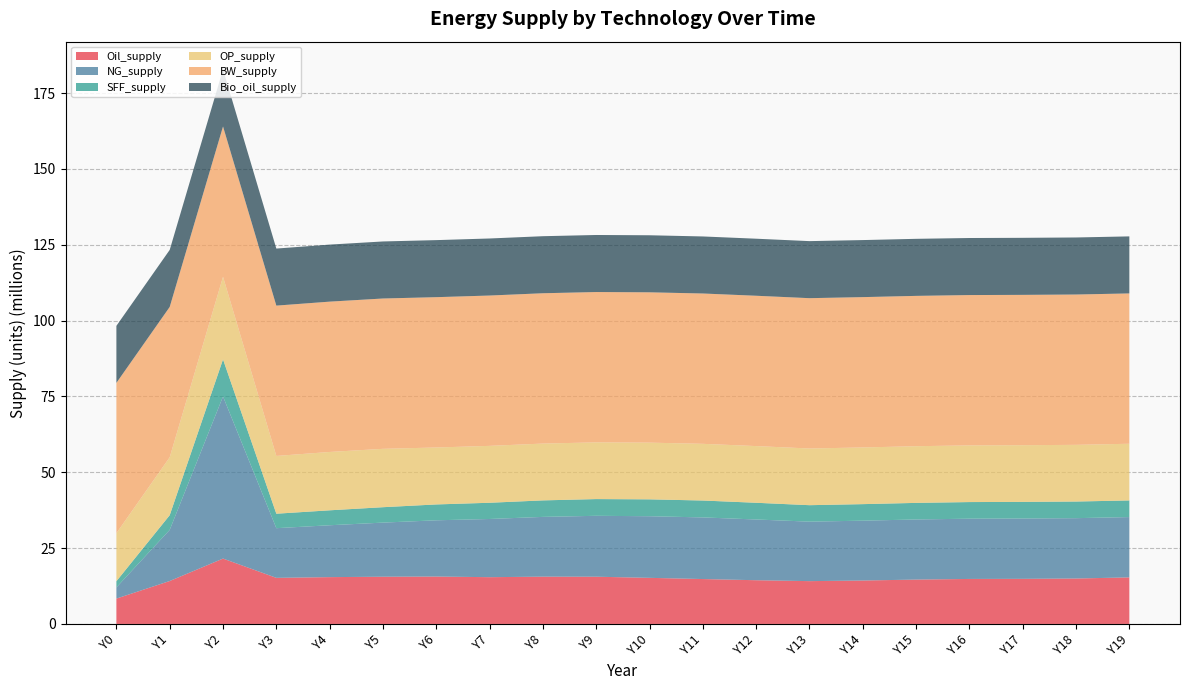

Reading right to left, extract all data points from this chart.

Oil_supply: 15346954.9	14979251.6	14869036.5	14835248.8	14626071.4	14315162.4	14113398.5	14414032.0	14800150.6	15197708.6	15570259.2	15588614.5	15416103.0	15625245.7	15566453.7	15433640.2	15194768.7	21549718.5	14150324.0	8360591.9
NG_supply: 19884945.9	19892366.1	19887823.6	19863673.7	19812880.1	19729465.6	19609111.5	20021296.7	20316843.8	20311142.0	20078047.3	19701490.5	19184445.3	18543767.7	17839546.4	17101162.5	16373900.0	53432806.2	16857220.8	3685435.4
SFF_supply: 5480370.6	5481698.2	5480765.9	5476118.3	5466213.6	5449729.8	5425668.4	5508743.4	5567807.5	5563539.6	5511869.4	5439544.1	5347150.2	5225295.4	5078030.5	4923041.9	4768287.0	12231994.1	4837847.8	2037600.8
OP_supply: 18686010.3	18686017.6	18686035.2	18686073.2	18686142.8	18686333.6	18686718.9	18687325.7	18689578.6	18693268.1	18697642.1	18727878.2	18755988.1	18772000.3	19241892.4	19233855.5	19044208.4	27230058.1	19097229.1	15820207.4
BW_supply: 49555455.0	49555455.0	49555455.0	49555455.0	49555455.0	49555455.0	49555455.0	49555455.0	49555455.0	49555455.0	49555455.0	49555455.0	49555455.0	49555455.0	49555455.0	49555455.0	49555455.0	49555455.0	49555455.0	49555455.0
Bio_oil_supply: 18803921.4	18803921.4	18803921.4	18803921.4	18803921.4	18803921.4	18803921.4	18803921.4	18803921.4	18803921.4	18803921.4	18803921.4	18803921.4	18803921.4	18803921.4	18803921.4	18803921.4	18803921.4	18803921.4	18803921.4